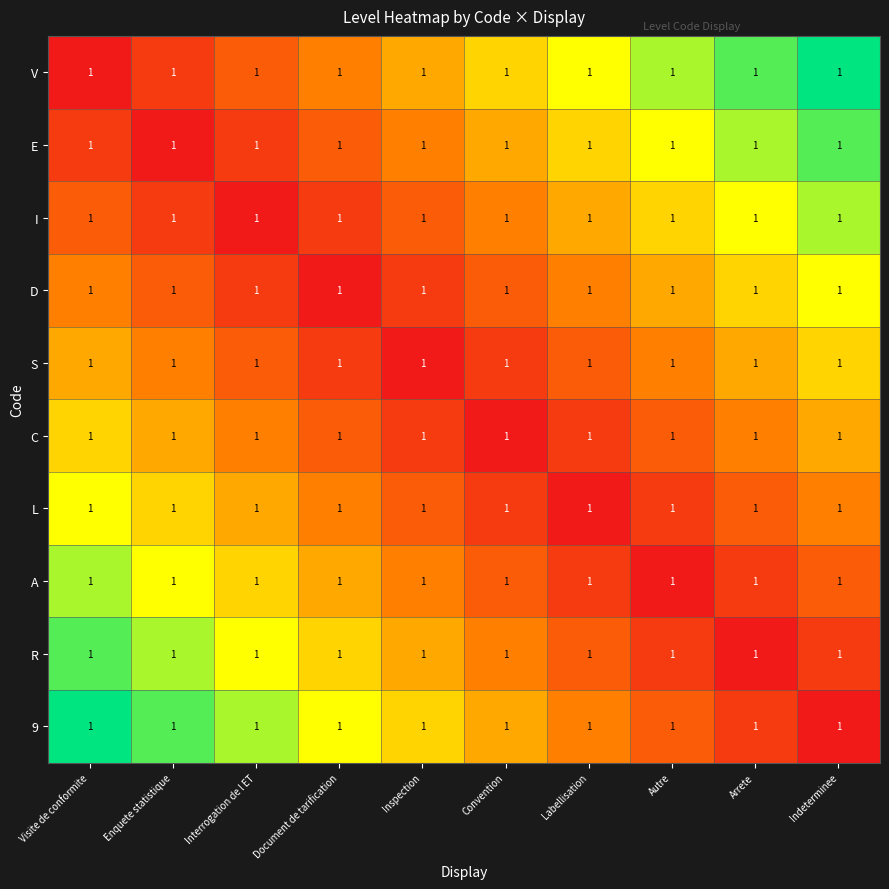

Which has a higher value, Arrete or Inspection?

Arrete